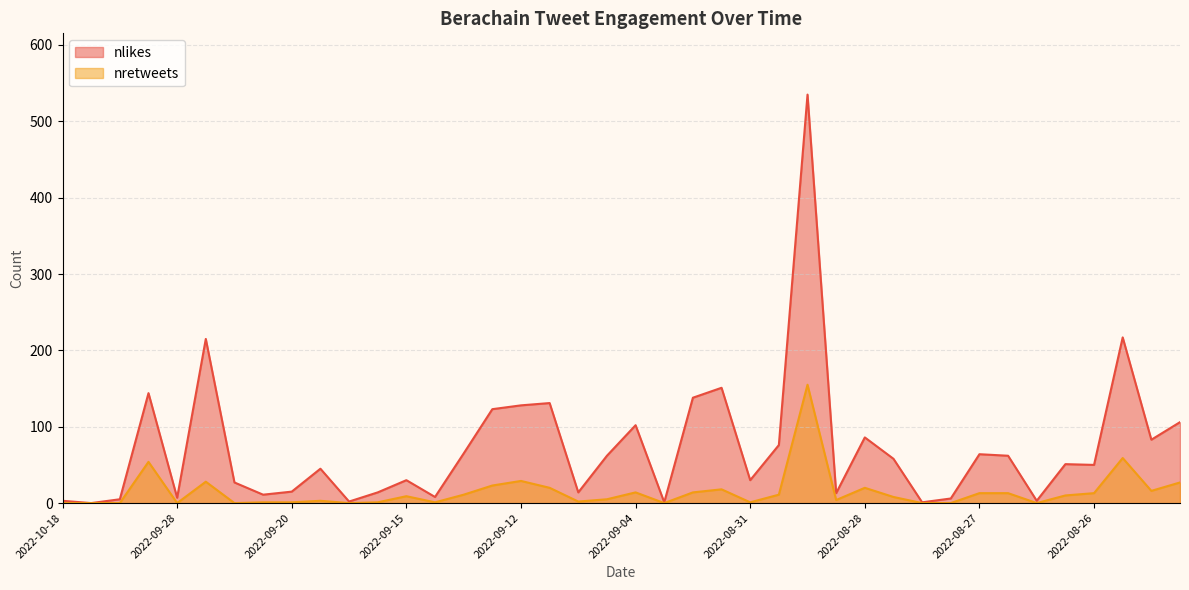

Reading right to left, extract all data points from this chart.

nlikes line: 106	83	217	50	51	3	62	64	6	1	58	86	13	535	76	30	151	138	1	102	62	14	131	128	123	65	8	30	14	2	45	15	11	27	215	7	144	5	0	3
nretweets line: 27	16	59	13	10	0	13	13	0	0	8	20	4	155	11	1	18	14	0	14	5	2	20	29	23	11	1	9	1	0	3	1	1	0	28	0	54	0	0	0